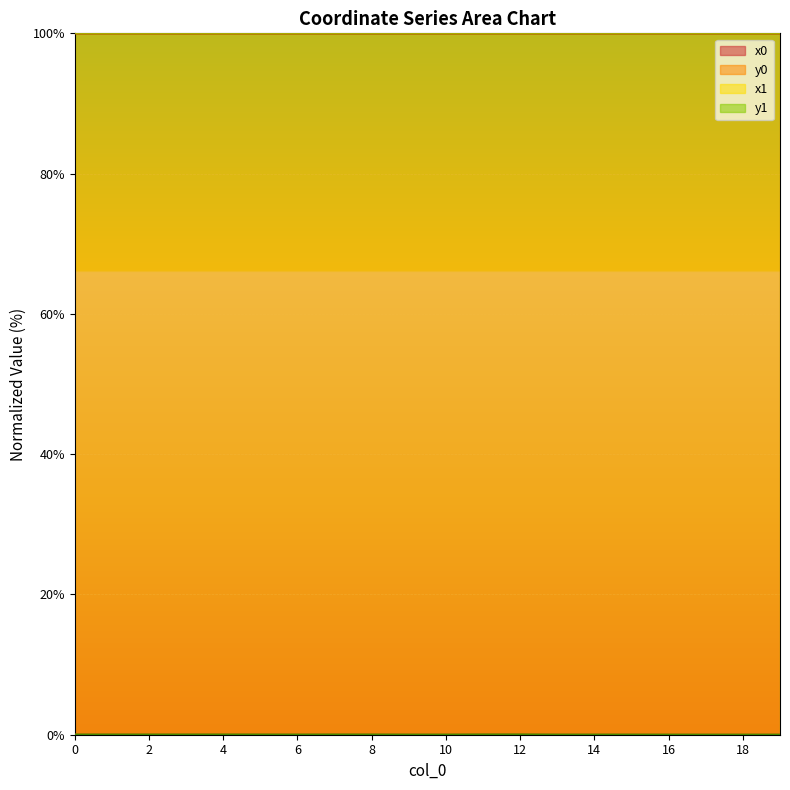

What is the spread (max minus min) of values at 9?

100.0